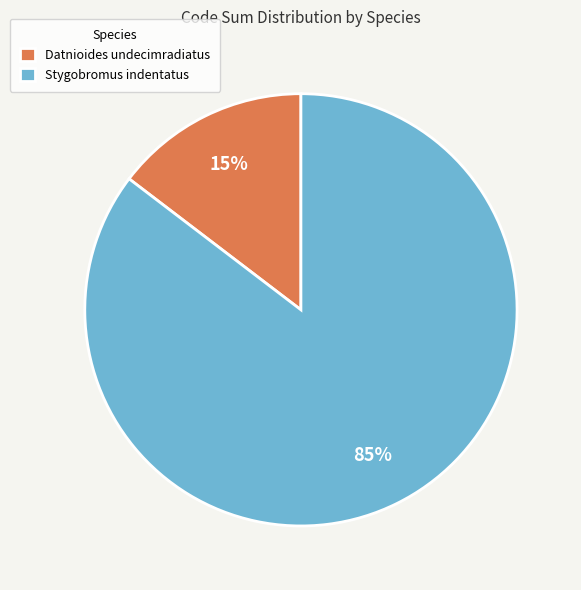

Is the sum of Datnioides undecimradiatus and Stygobromus indentatus greater than half?

Yes